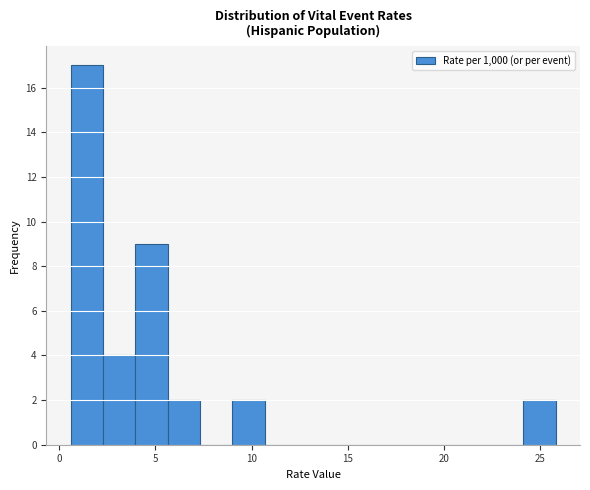

Read against the x-axis, roughly where is the centre of the tallest bar?

1.5